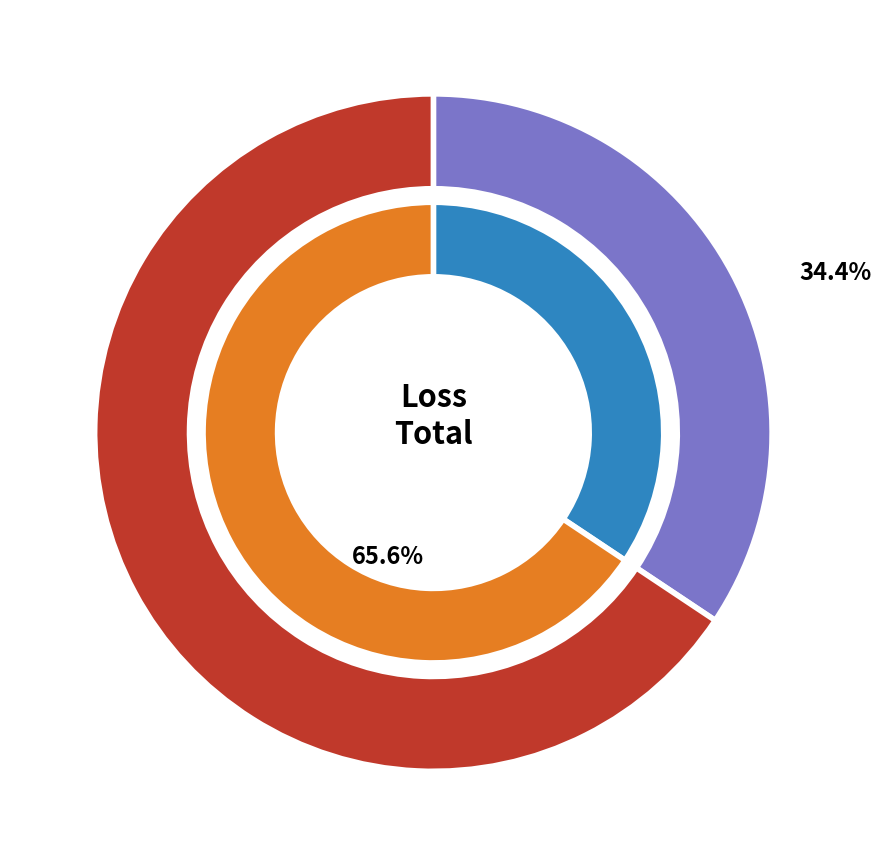

To the nearest percent, what percentage of the pie is 1?

34%